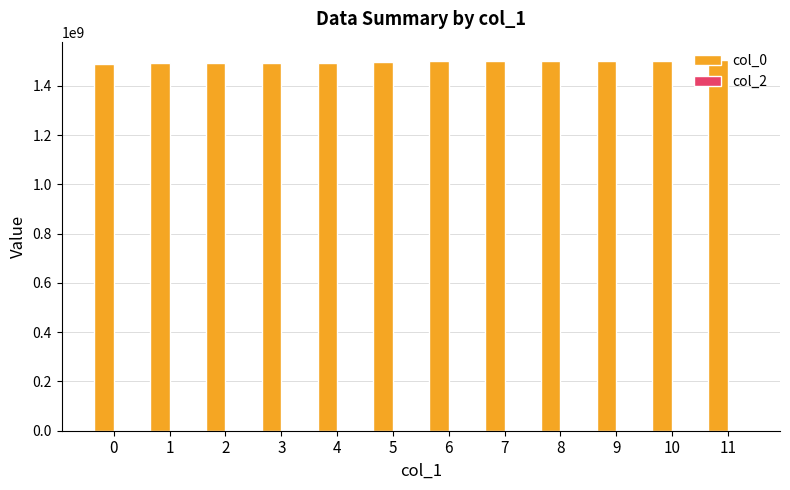

What is the ratio of the value at 4 to the value at 3?

1.0